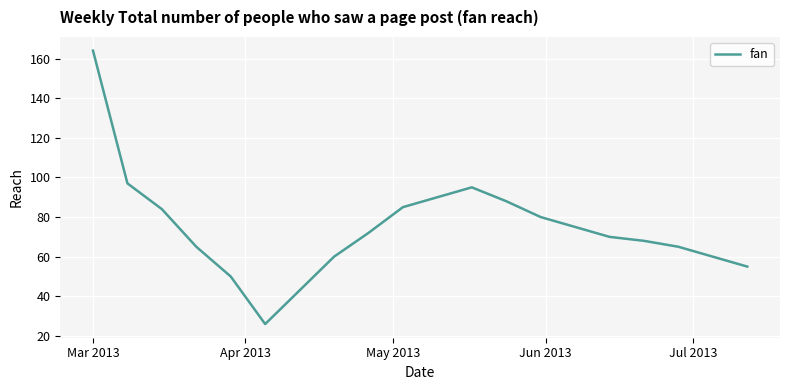

How many lines are shown in the chart?

1